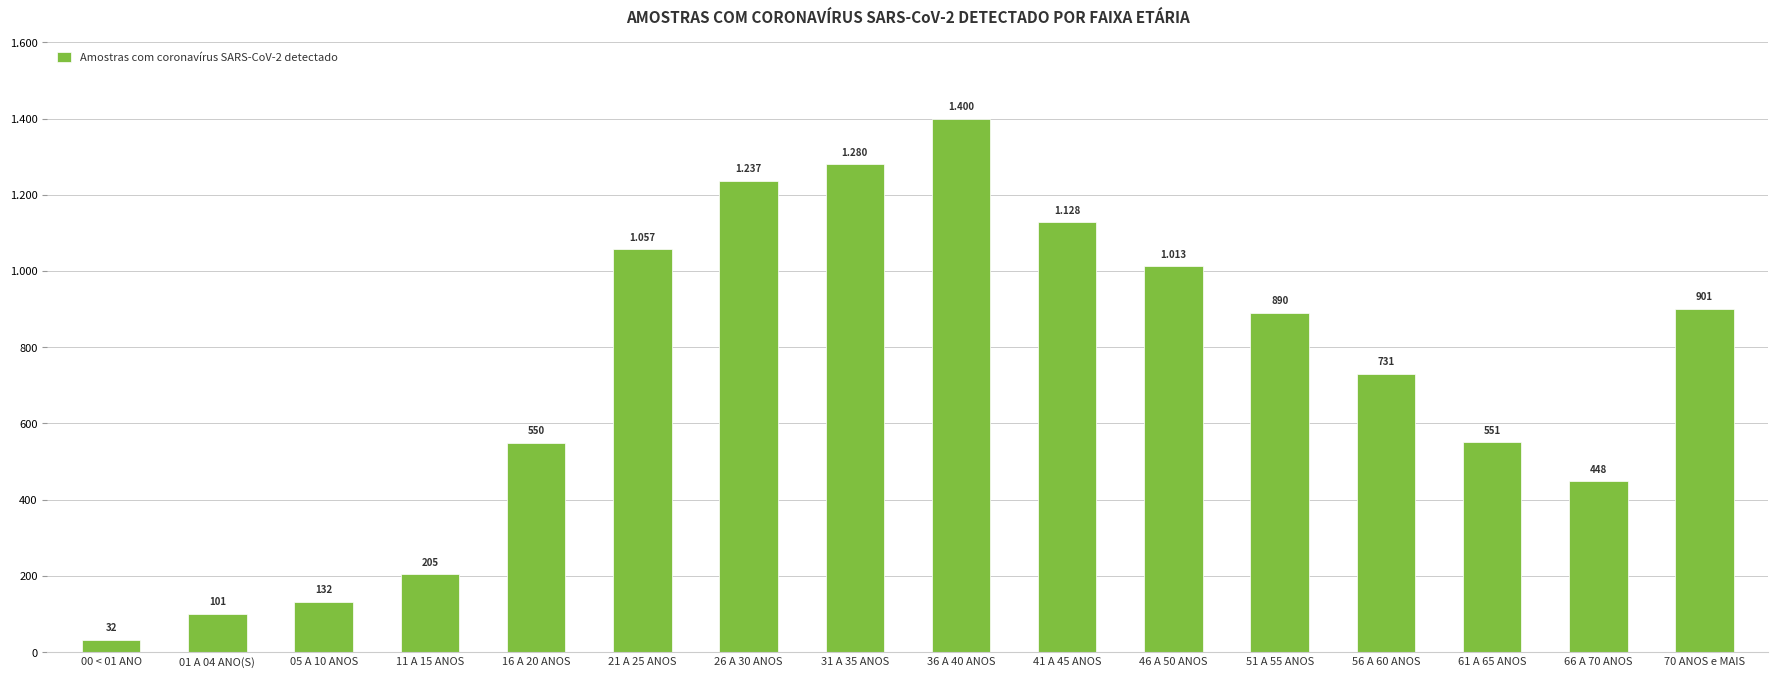

List the labels in order of value, largest first.

36 A 40 ANOS, 31 A 35 ANOS, 26 A 30 ANOS, 41 A 45 ANOS, 21 A 25 ANOS, 46 A 50 ANOS, 70 ANOS e MAIS, 51 A 55 ANOS, 56 A 60 ANOS, 61 A 65 ANOS, 16 A 20 ANOS, 66 A 70 ANOS, 11 A 15 ANOS, 05 A 10 ANOS, 01 A 04 ANO(S), 00 < 01 ANO